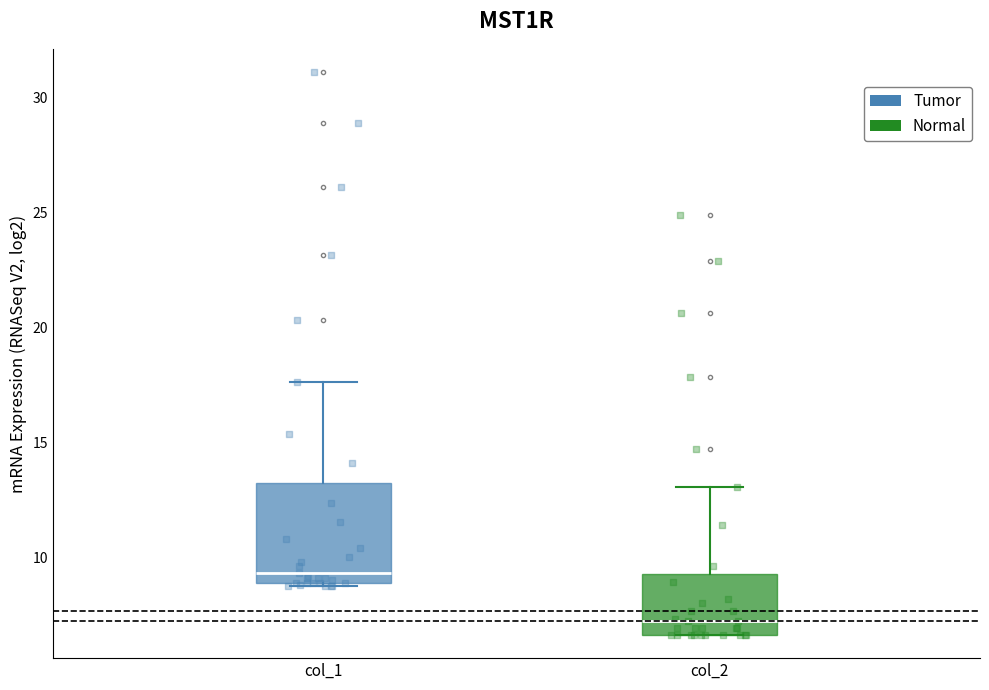

Where is the upper edge of the box for col_1 on the y-axis? The values are not printed on the chart, so give them approximately, as read against the axis.

13.0